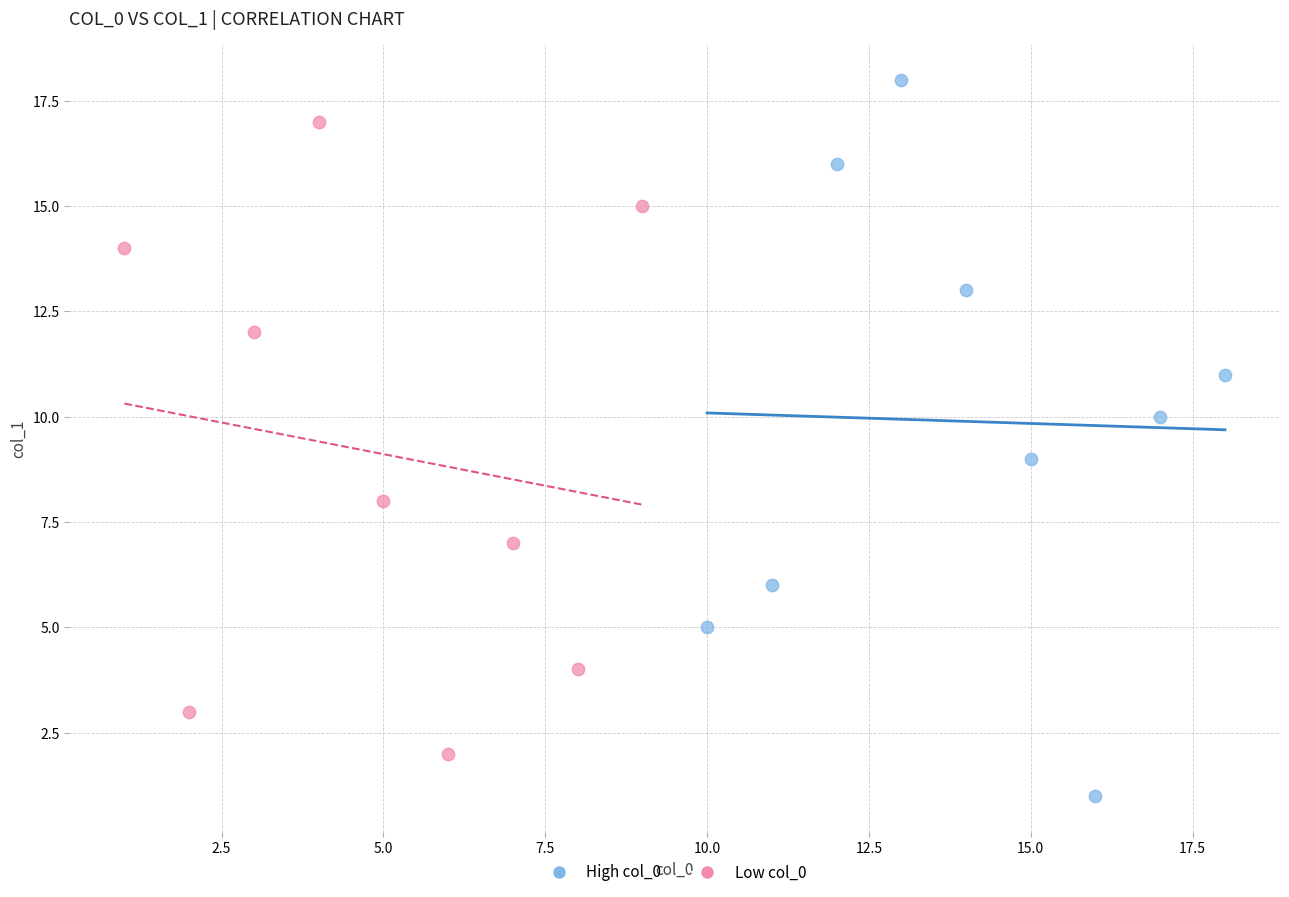

What are all the series names shown in the legend?

High col_0, Low col_0